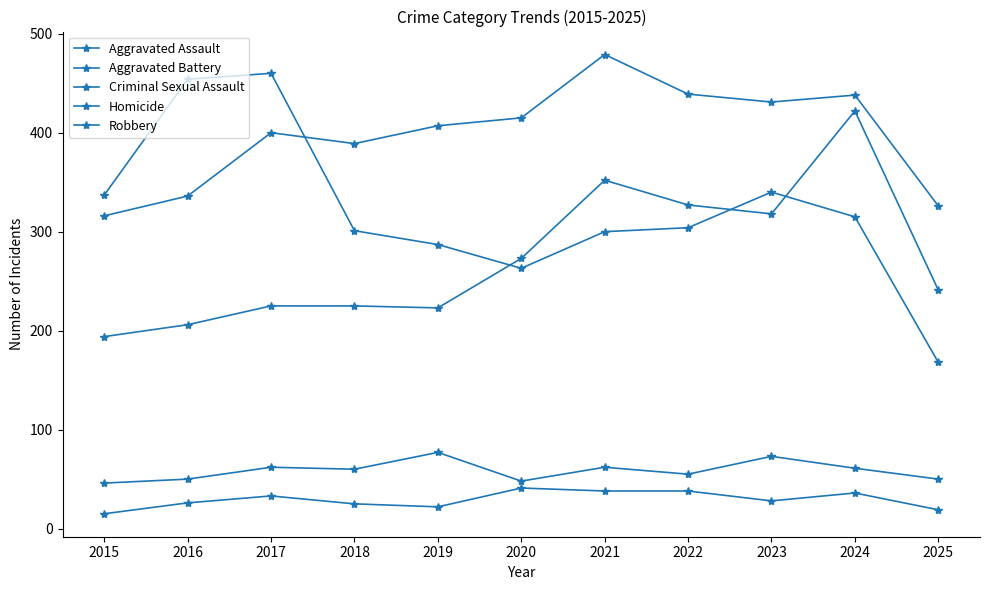

How many values in the Aggravated Battery series are below 407?

5